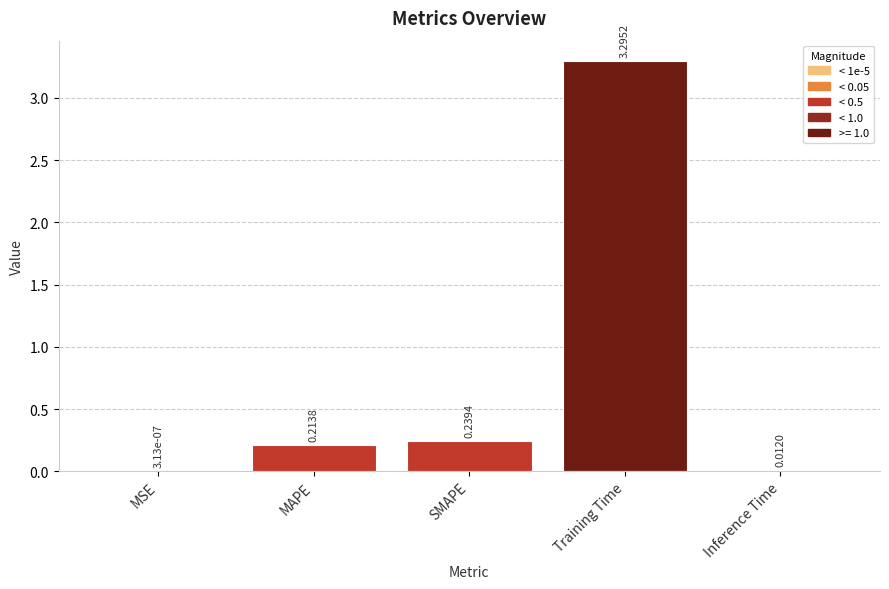

Which category has the highest value across all series?

Training Time